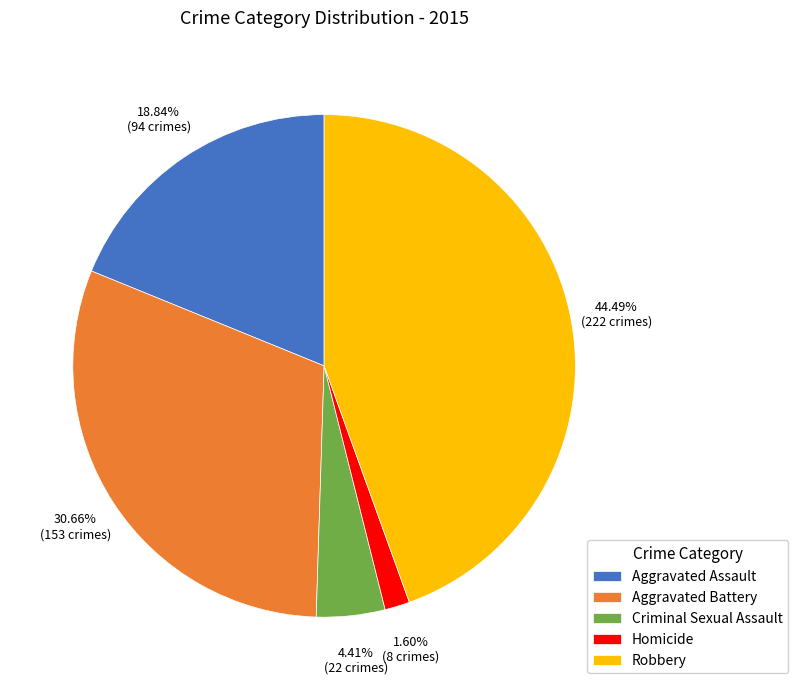

Which slice is the smallest?

Homicide